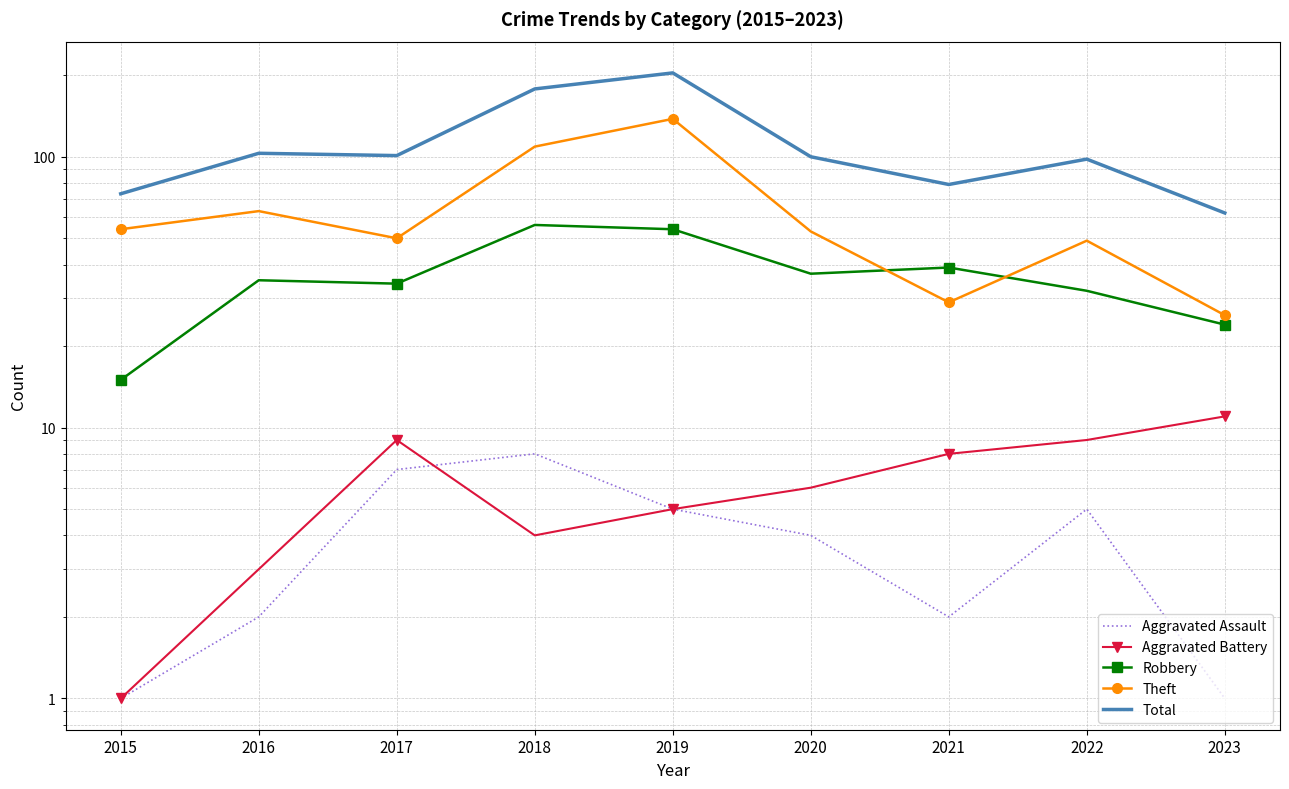

Which series has the largest total across all categories?

Total